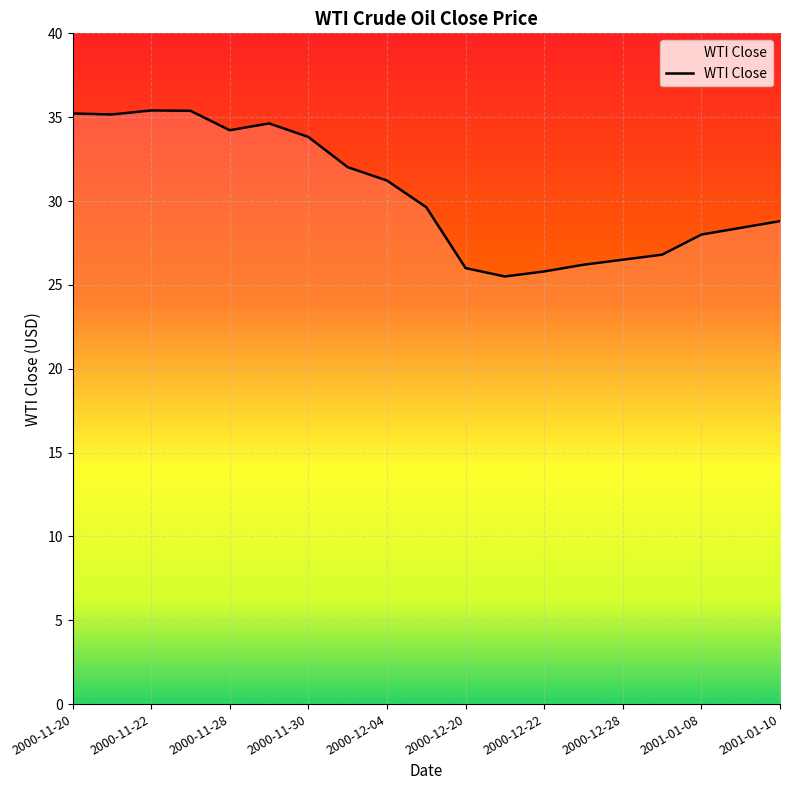

What is the greatest value displayed?

35.4